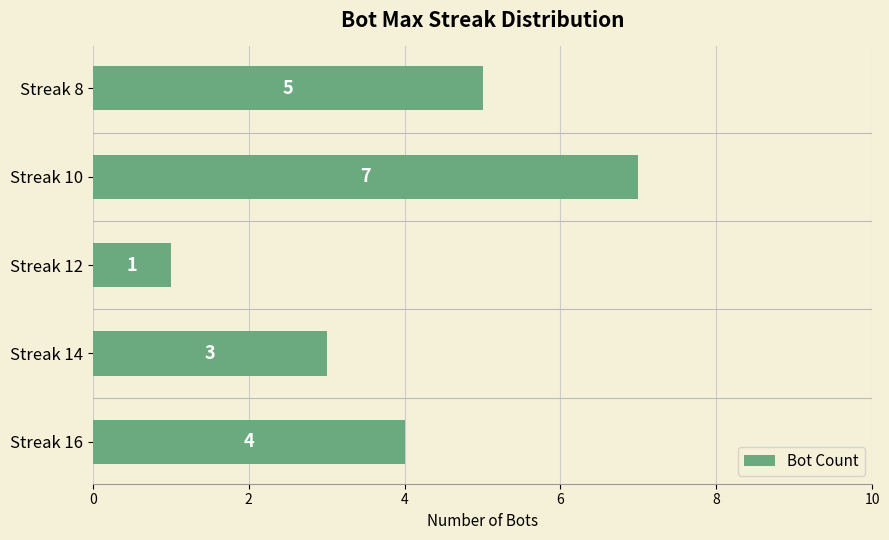

Rank the categories by value from lowest to highest.

Streak 12, Streak 14, Streak 16, Streak 8, Streak 10